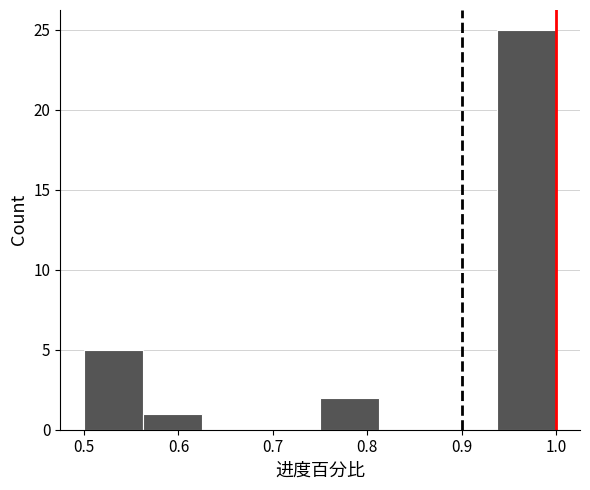

Which range on the x-axis has the tallest bar?

0.94 to 1.00